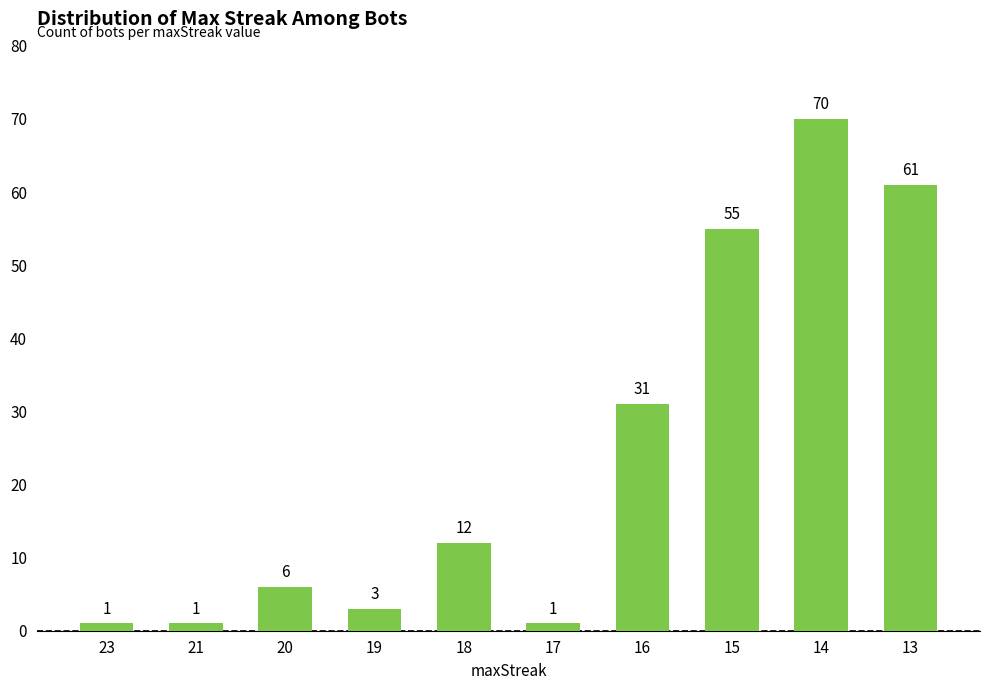

What is the value of the 5th bar from the left?

12